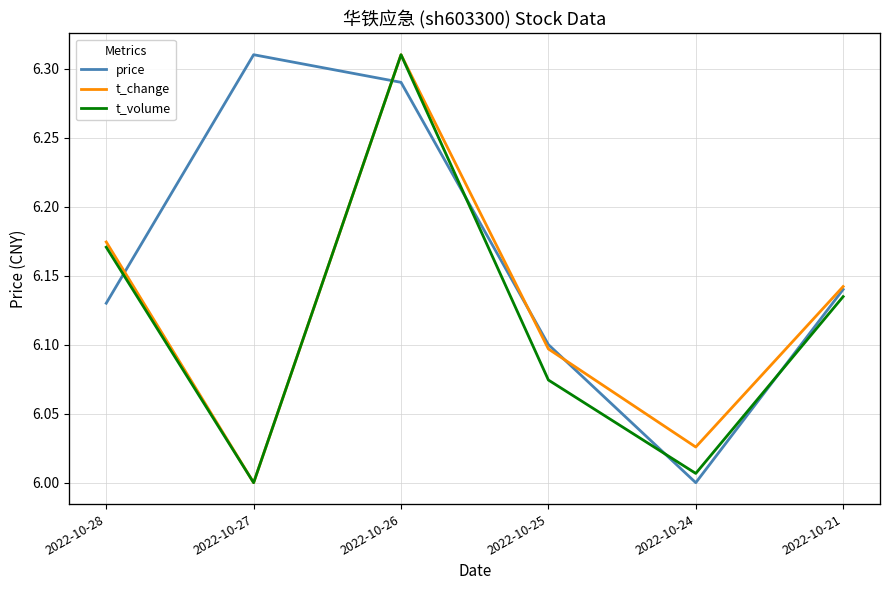

True or false: t_change and price cross at least once.

False